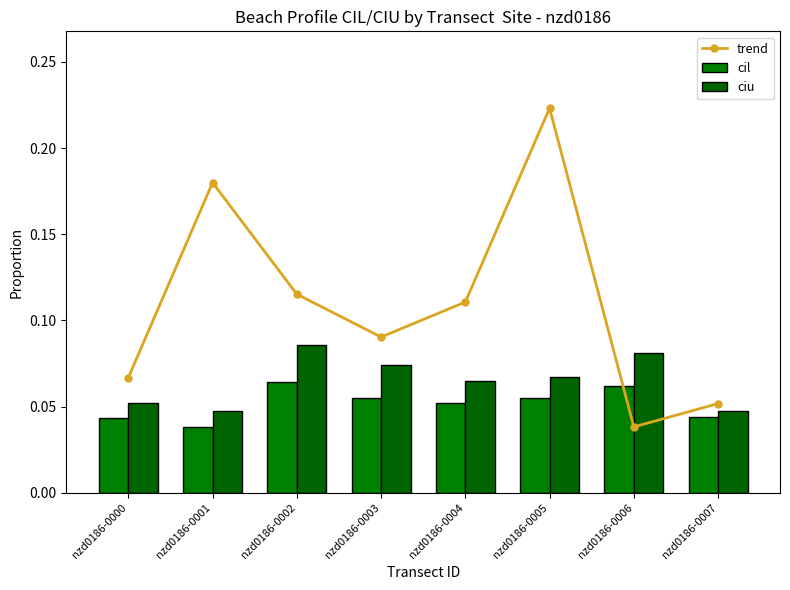

What is the value of the cil bar at the 5th from the left?

0.1